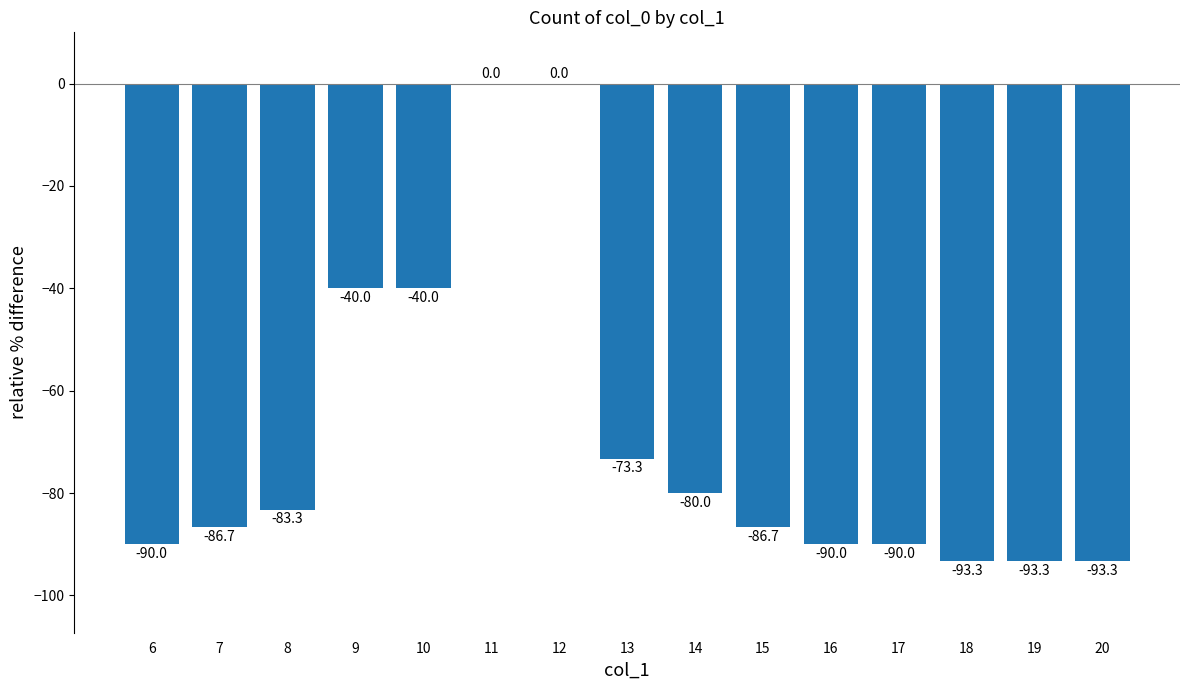

What is the average value?

-69.3